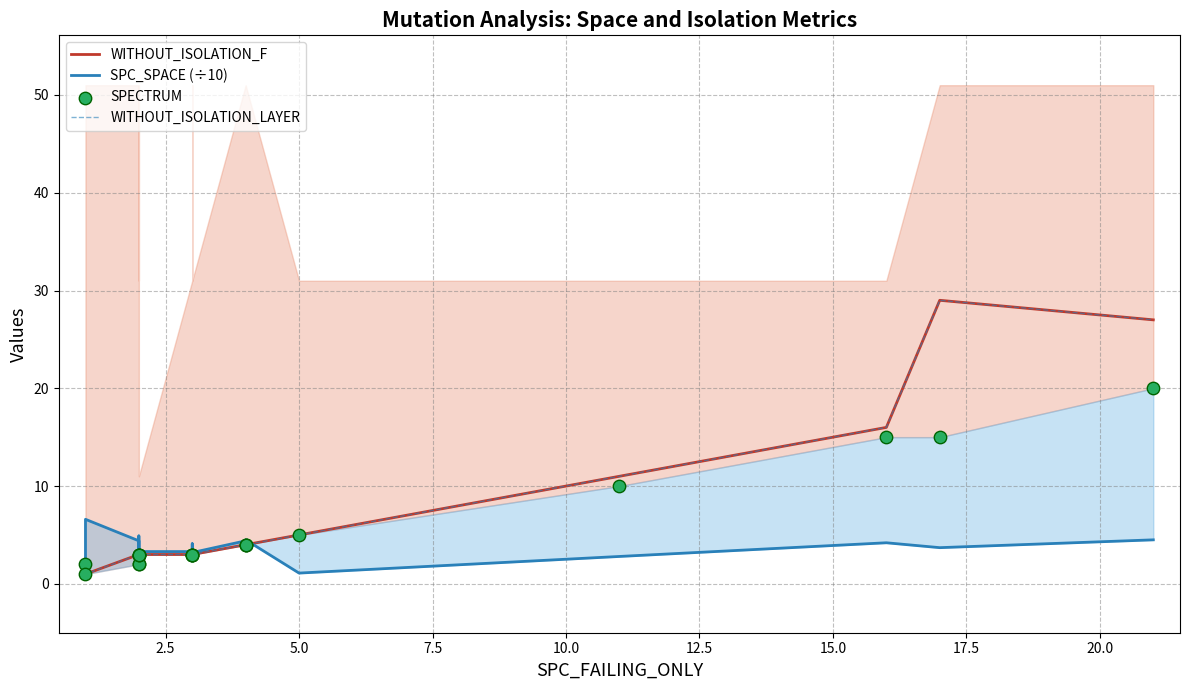

Which series has the widest spread of Y values?

WITHOUT_ISOLATION_F